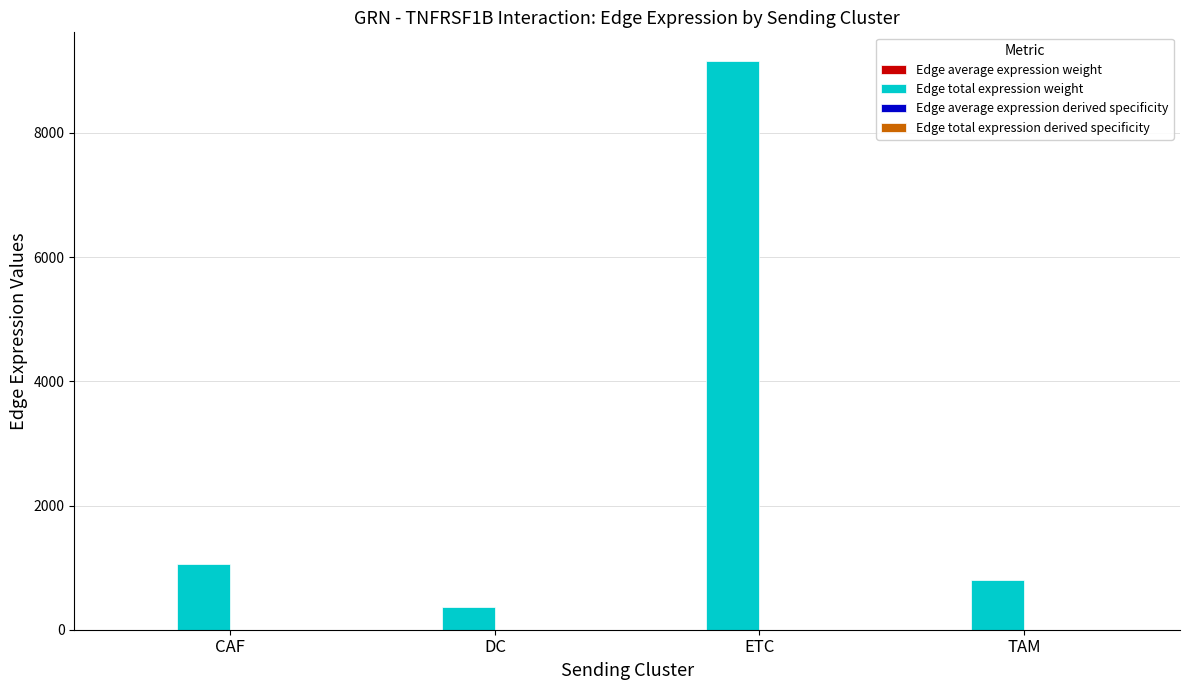

At which category is the sum across all series the highest?

ETC